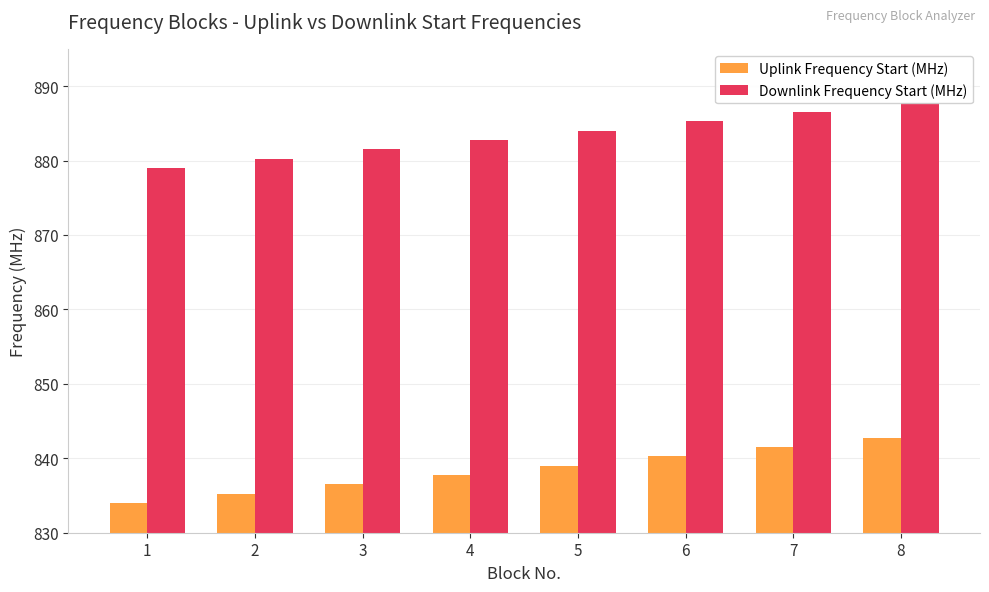

The value of Uplink Frequency Start (MHz) at 7 is 382.0. True or false?

False